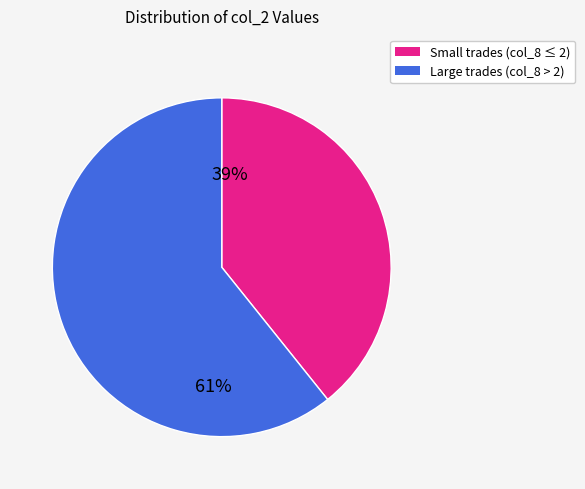

Is there any slice that represents more than half of the pie?

Yes